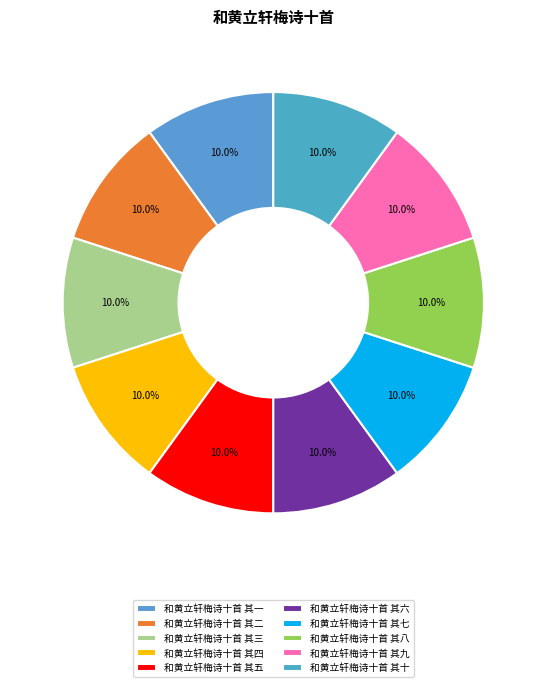

To the nearest percent, what is the average slice percentage?

10%